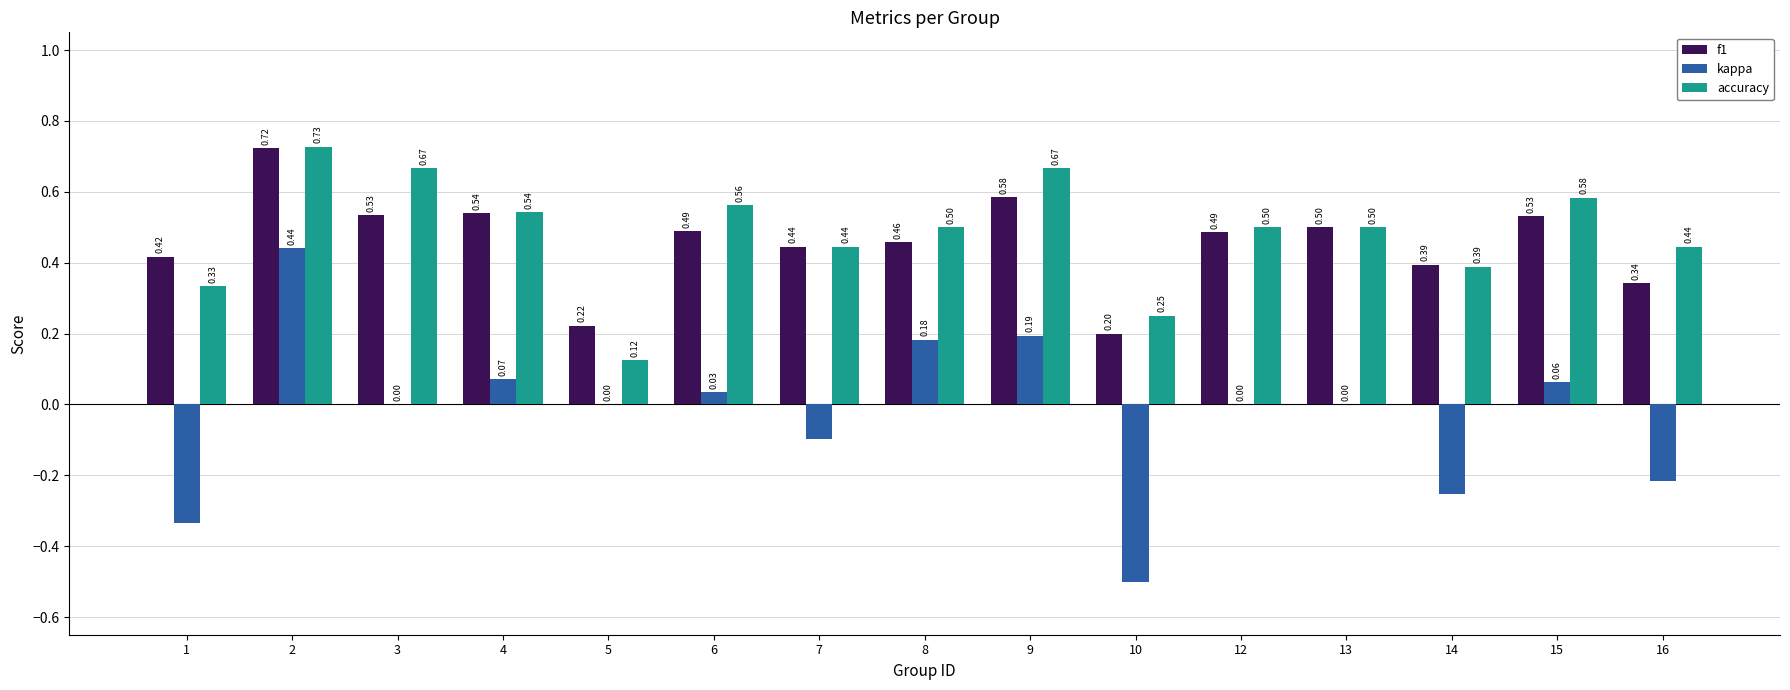

Is the value of kappa at 4 greater than the value of f1 at 13?

No